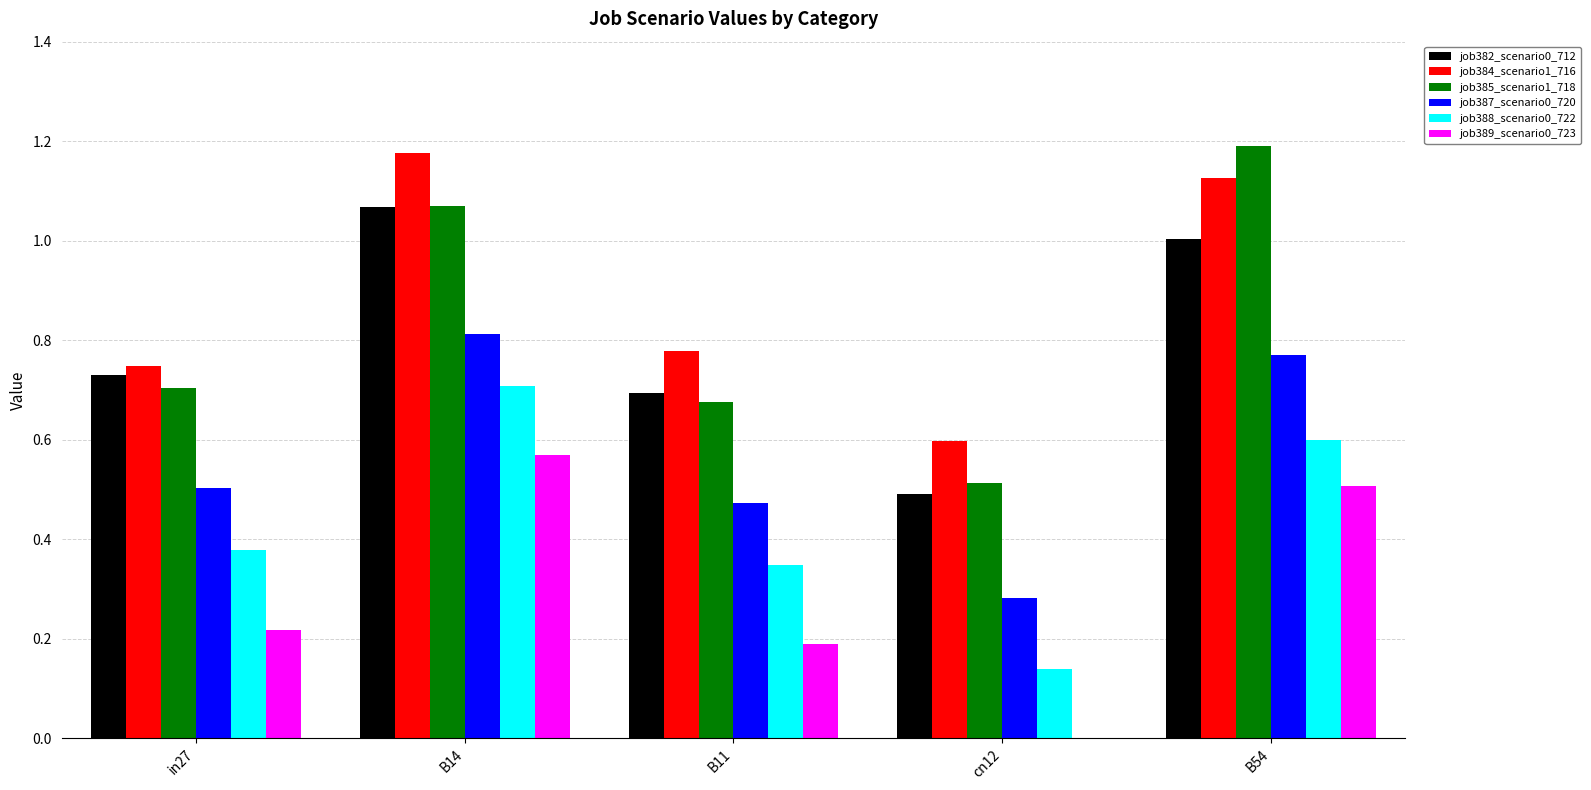

The job389_scenario0_723 series shows 0.1 at B11. True or false?

False